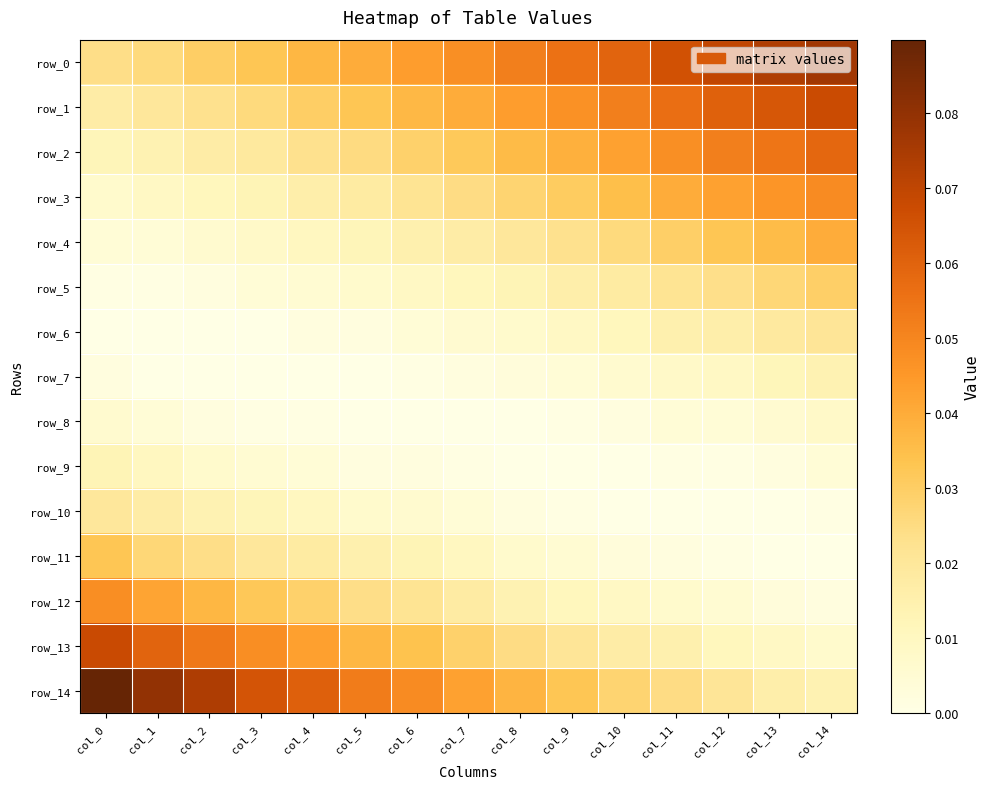

Is it true that row_2 equals 0.0 at col_5?

True